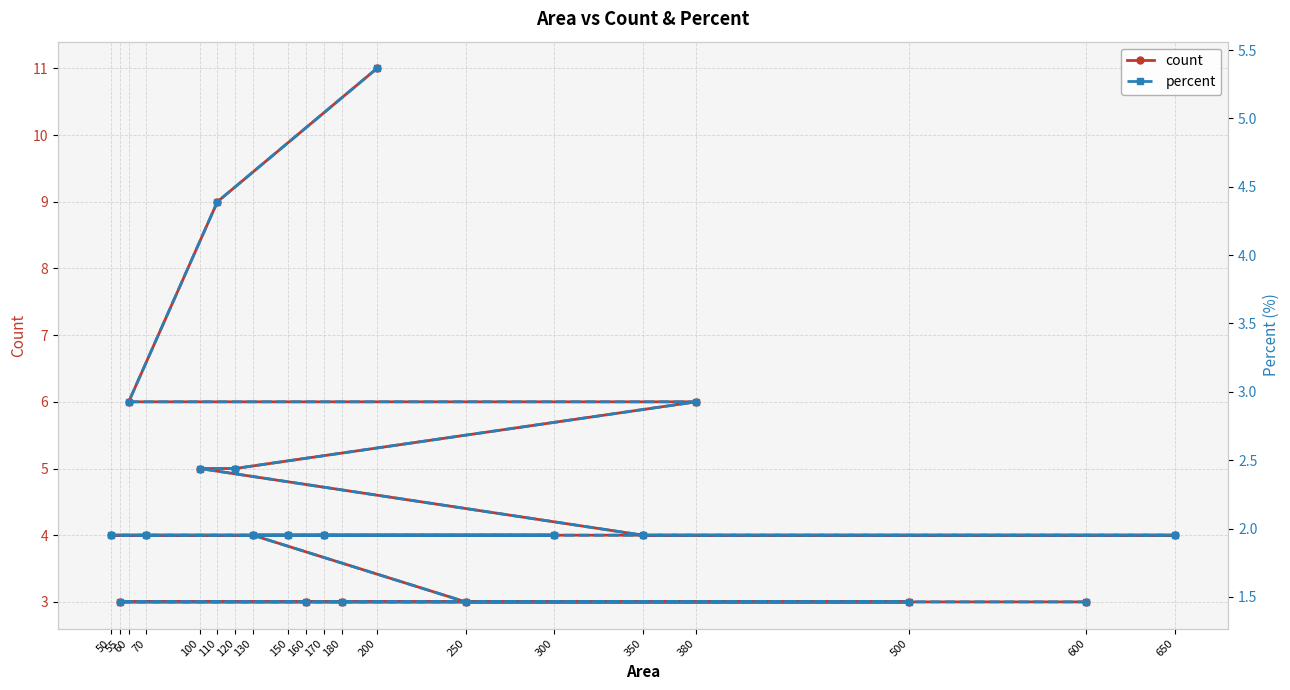

What is the sum of all count values?

92